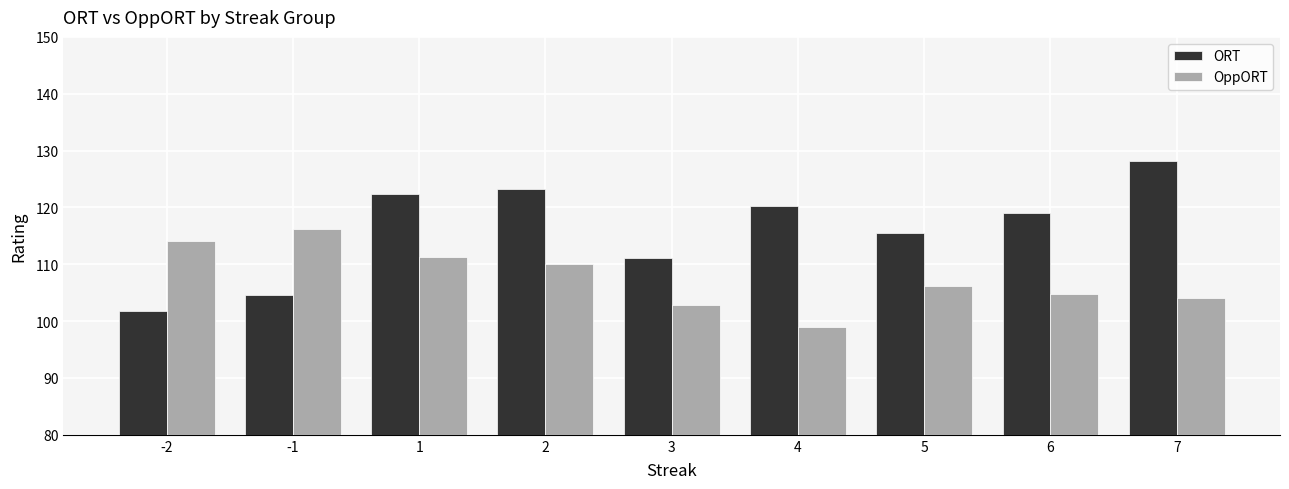

Which series changed the most between 3 and 6?

ORT